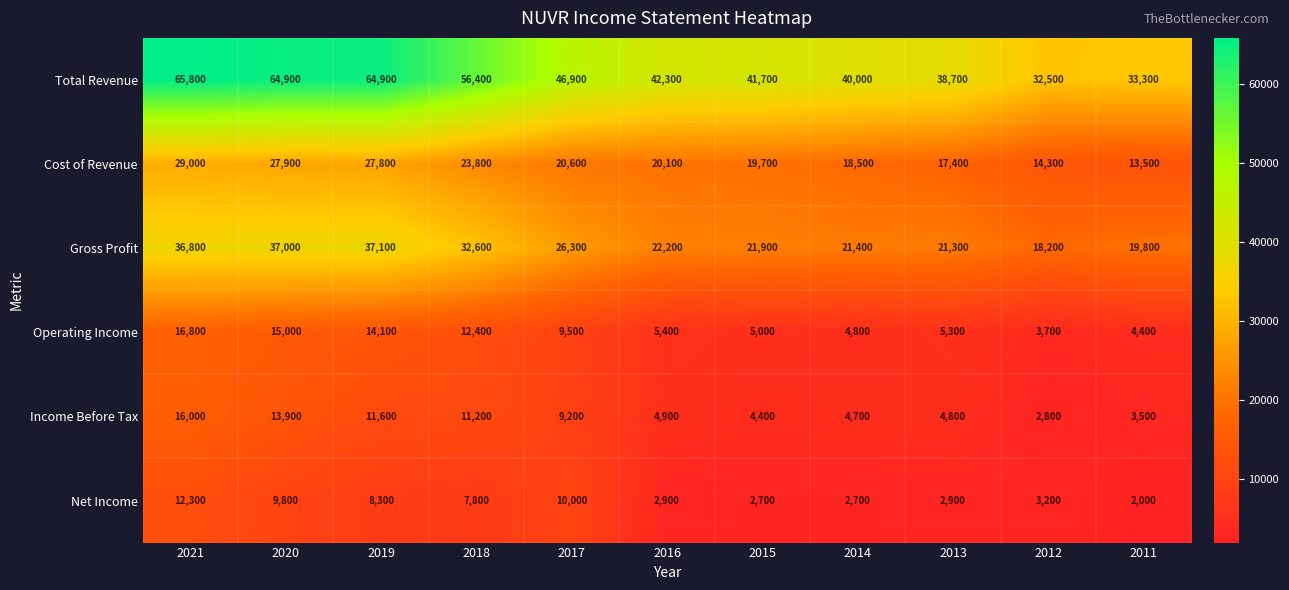

Where is Net Income nearest to the value 7150?

2018